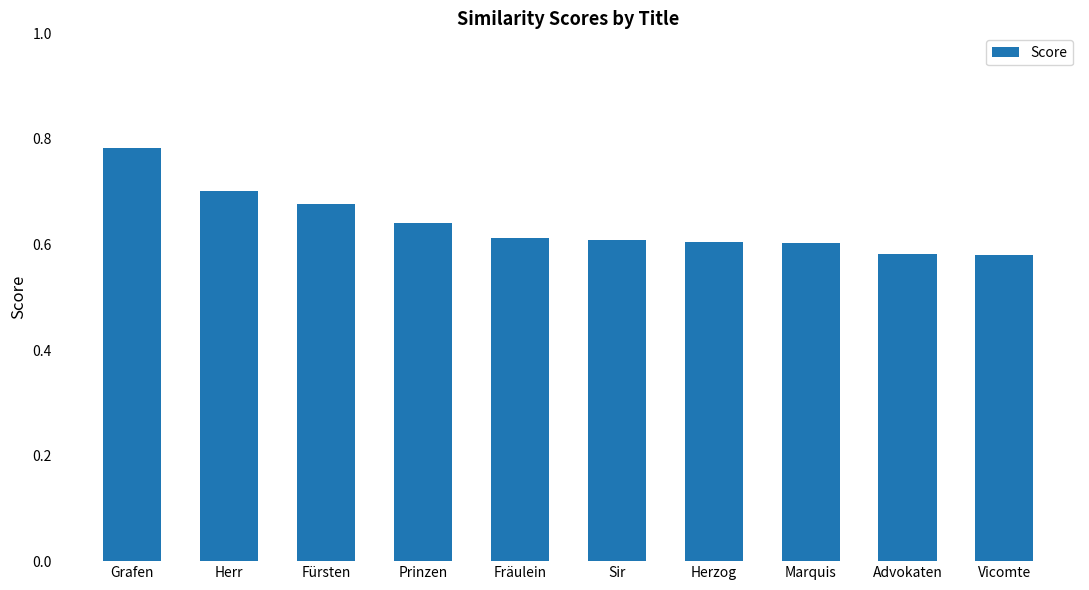

What is the change in value from Herr to Fräulein?

-0.1